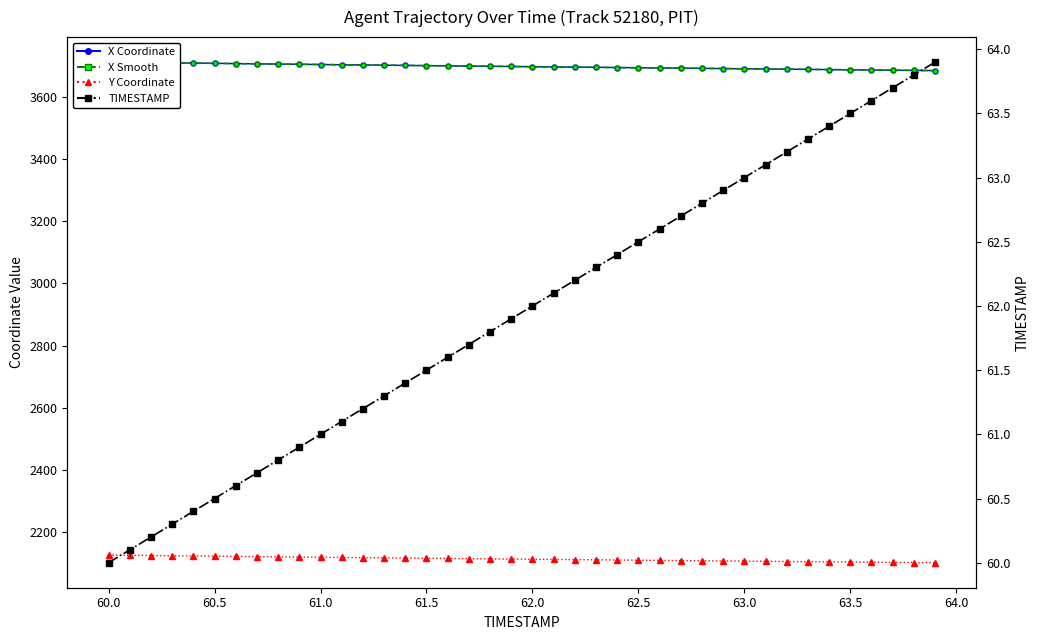

What is the sum of all Y Coordinate values?

84460.5